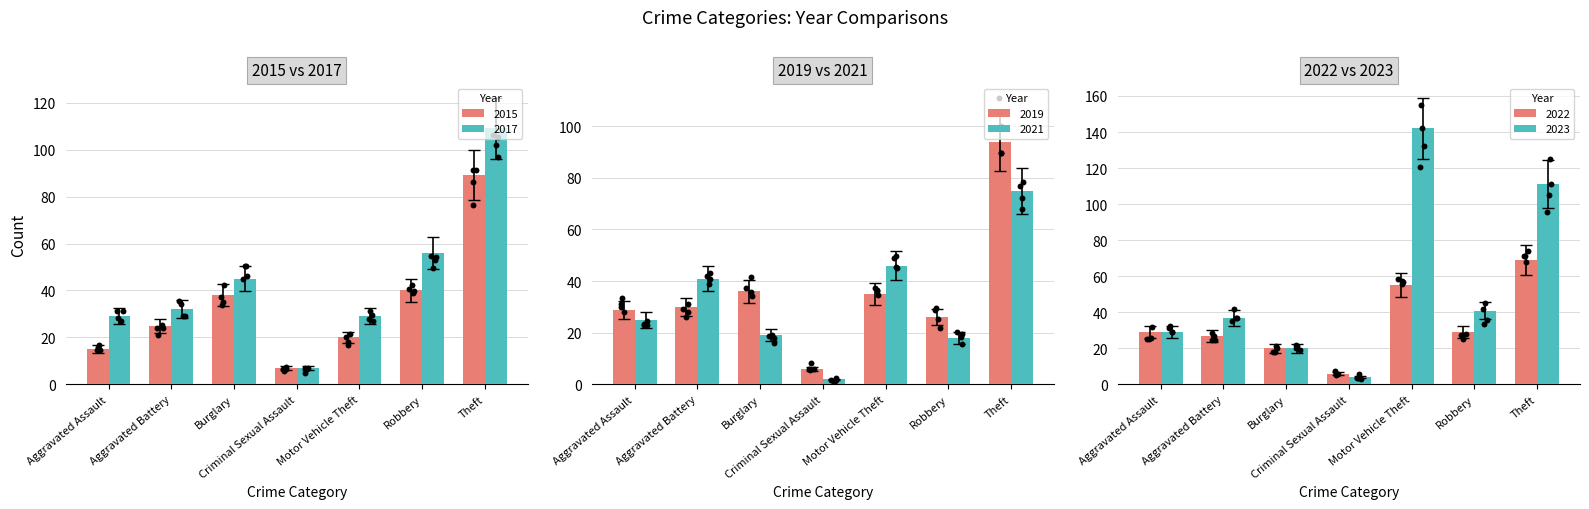

At which category is the sum across all series the highest?

Theft